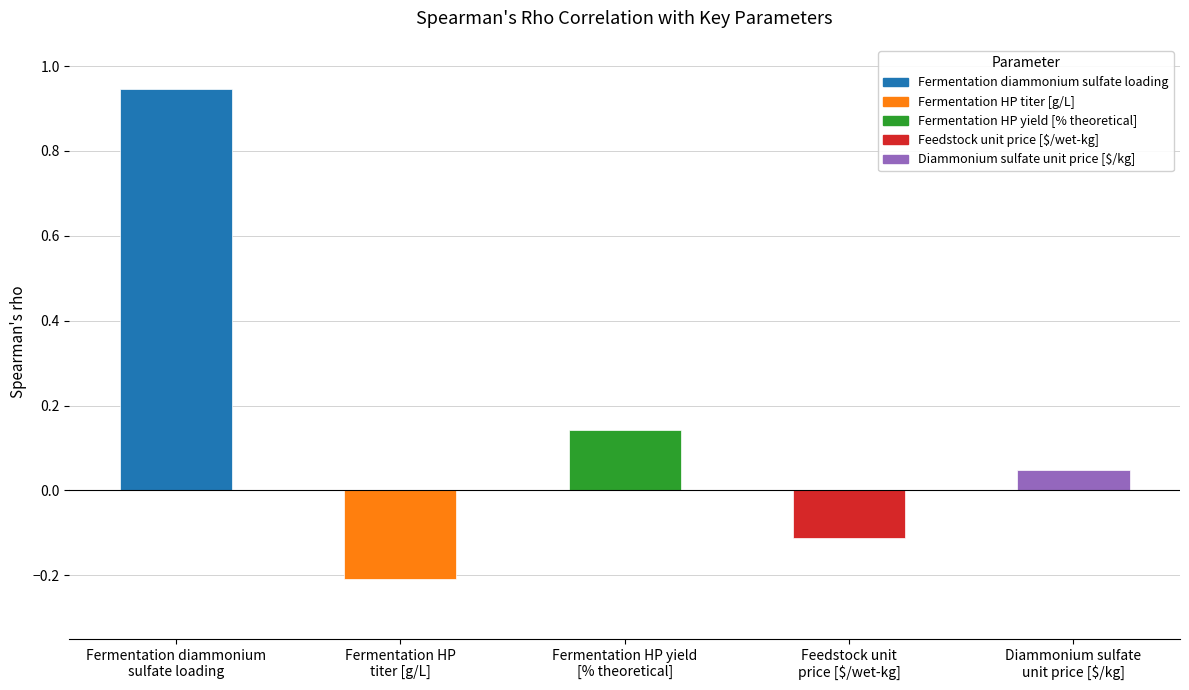

Where is the data nearest to the value 0?

Diammonium sulfate
unit price [$/kg]